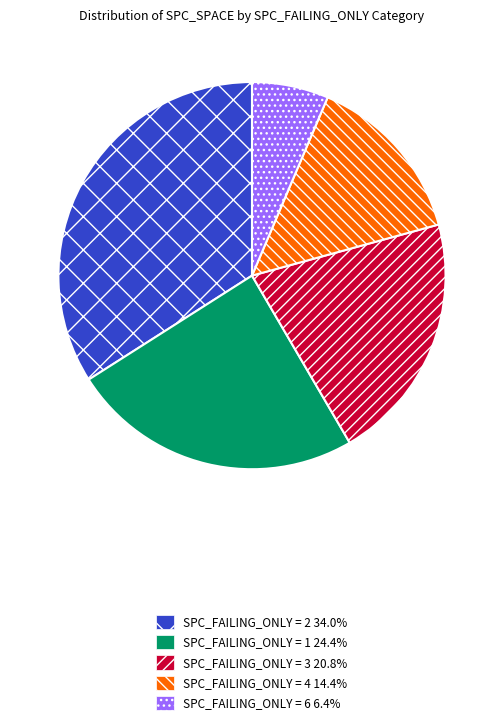

Does SPC_FAILING_ONLY = 1 24.4% represent more than half of the total?

No